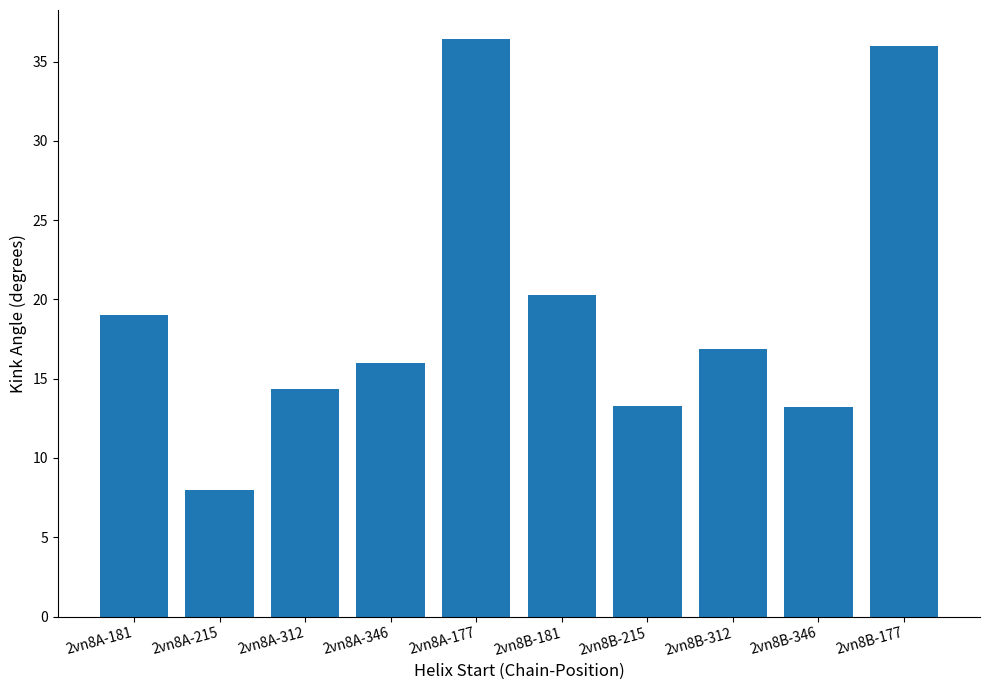

Approximately how many times larger is the value at 2vn8B-312 compared to 2vn8A-181?

0.9